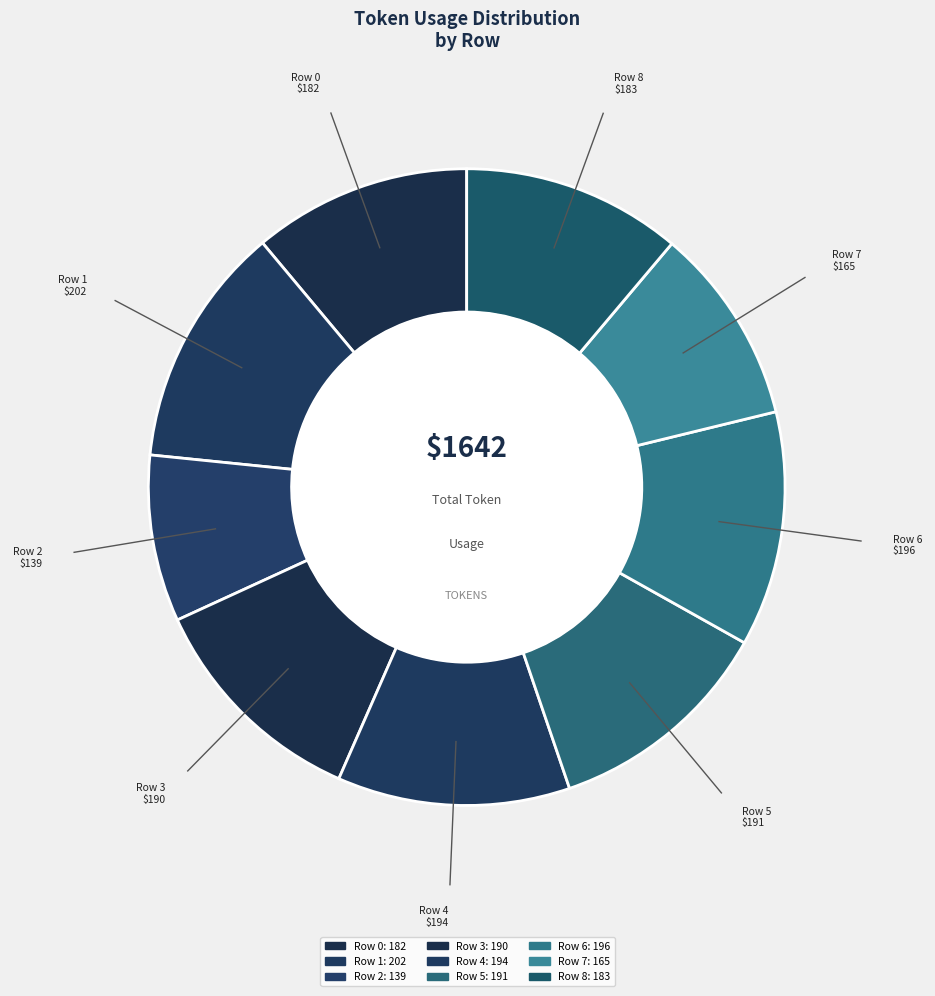

What is the change in value from Row 2 to Row 8?

+44